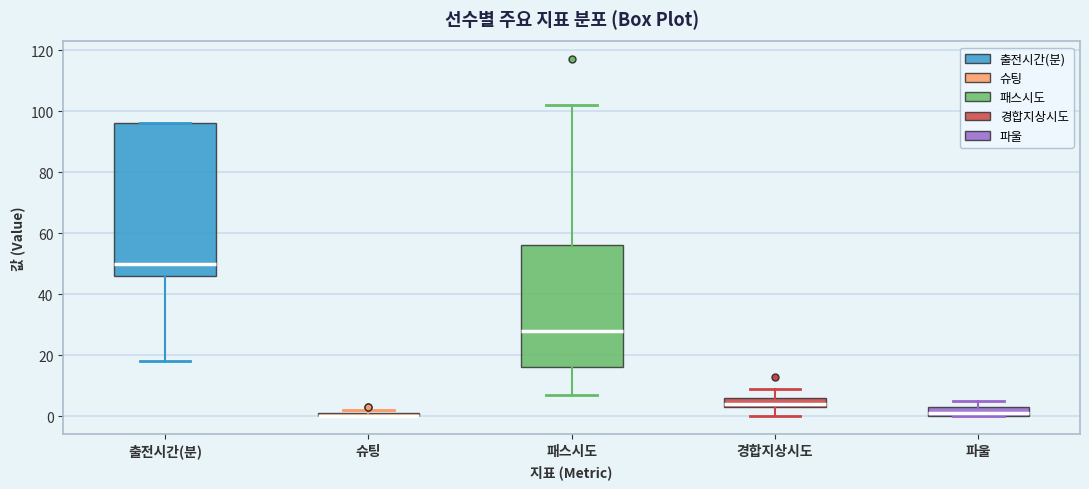

Comparing the boxes themselves (not the whiskers), which one is the tallest?

출전시간(분)